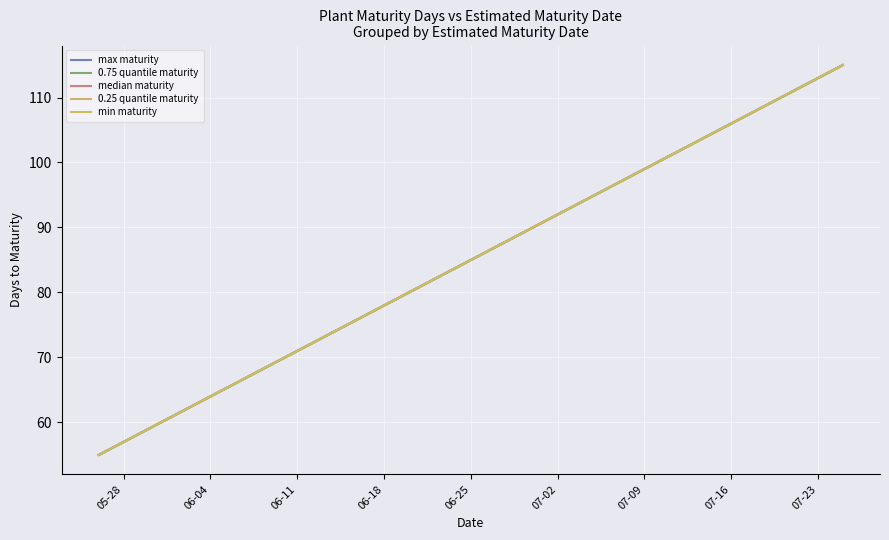

Reading left to right, what are all the values shown in this chart?

max maturity: 55	58	60	65	70	75	80	90	100	110	115
0.75 quantile maturity: 55	58	60	65	70	75	80	90	100	110	115
median maturity: 55	58	60	65	70	75	80	90	100	110	115
0.25 quantile maturity: 55	58	60	65	70	75	80	90	100	110	115
min maturity: 55	58	60	65	70	75	80	90	100	110	115